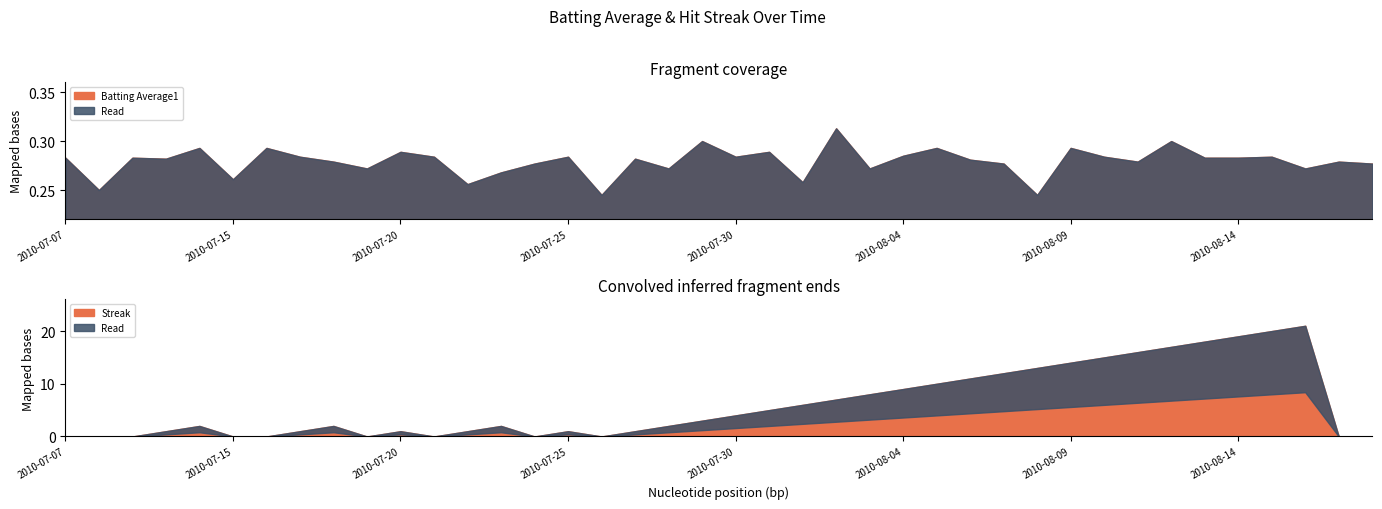

Where is the first local maximum for Batting Average1?

2010-07-09